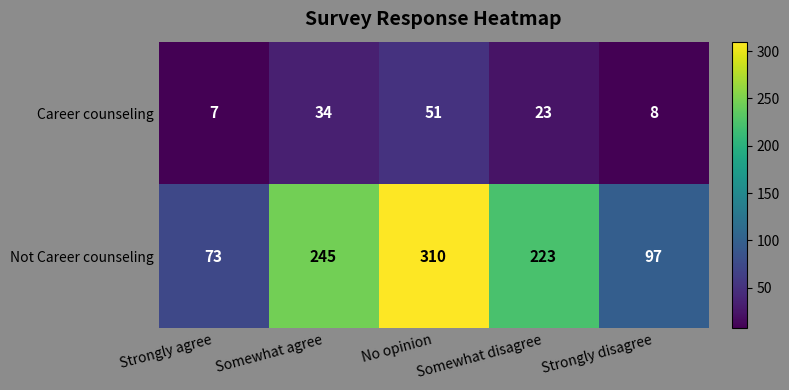

The Not Career counseling series shows 73 at Strongly agree. True or false?

True